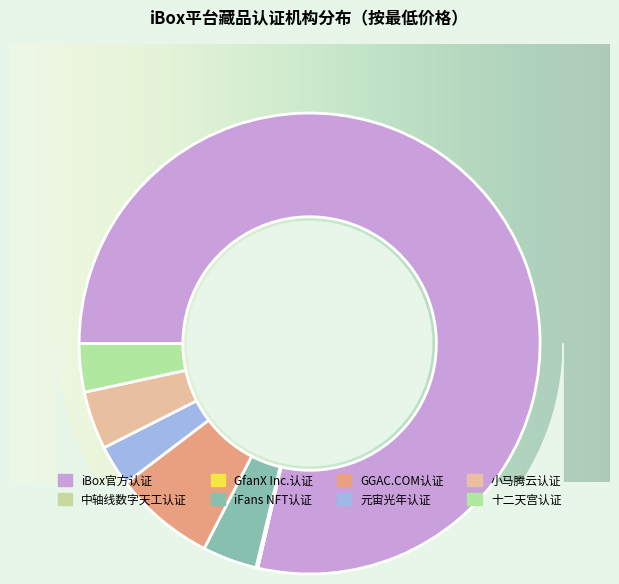

To the nearest percent, what is the combined percentage of 该作品拥有iFans NFT官方认证 and 该作品拥有GfanX Inc.官方认证?

4%